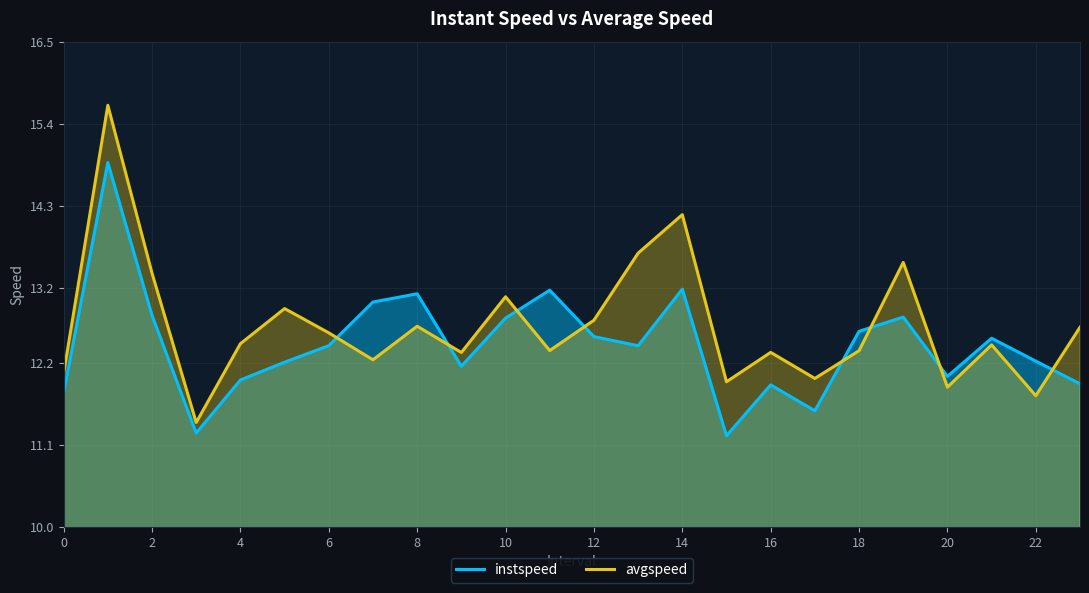

The instspeed series shows 17.1 at 0. True or false?

False